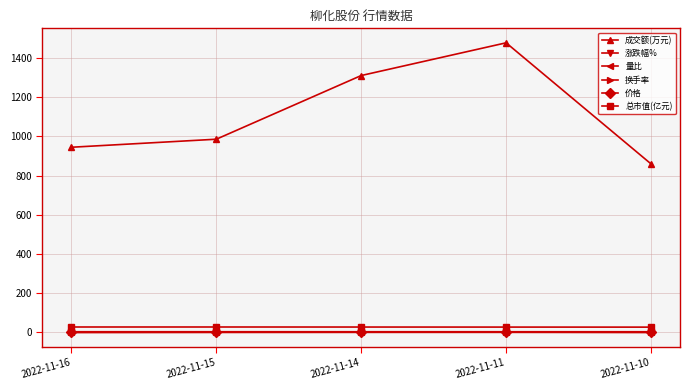

Which series has the widest spread of values?

成交额(万元)